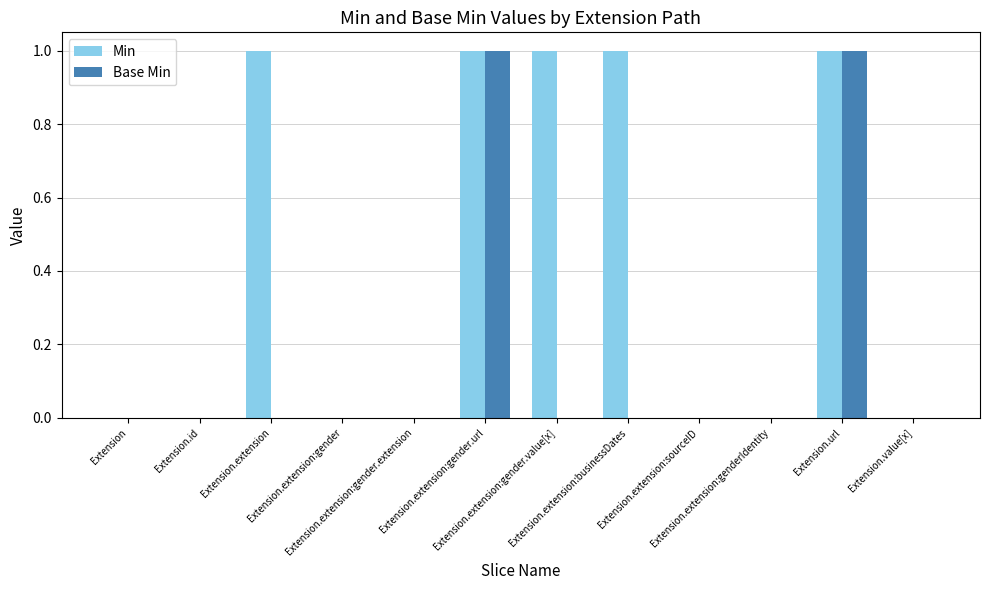

Which series has the largest total across all categories?

Min